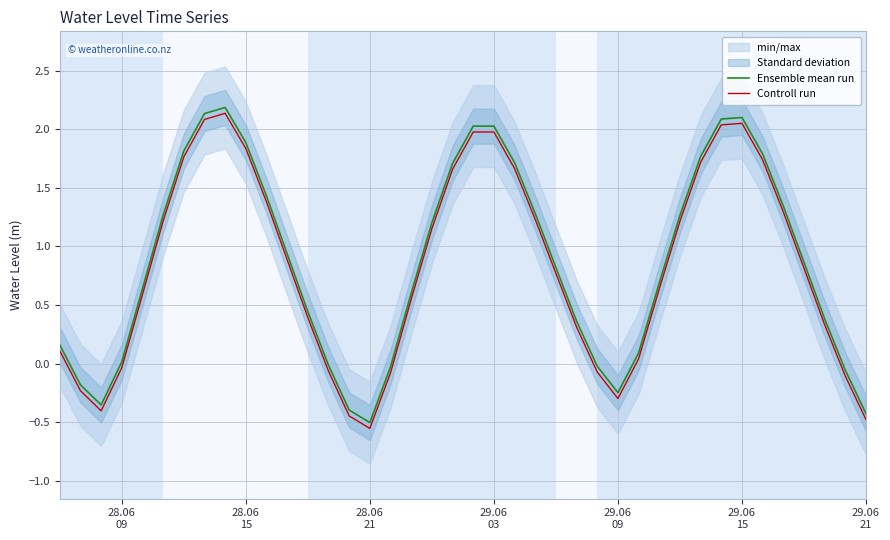

How many lines are shown in the chart?

2